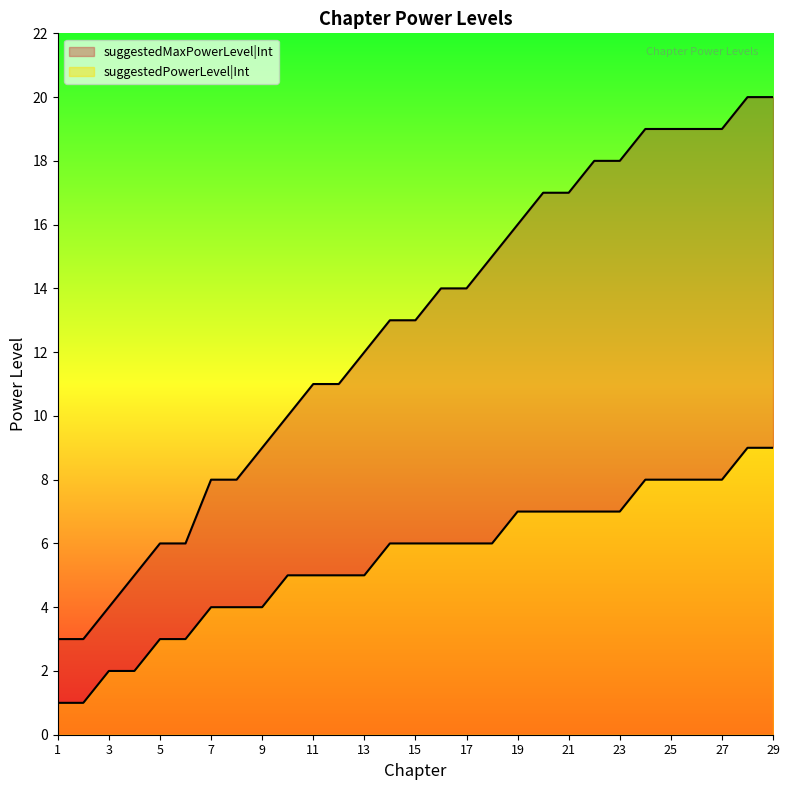

What is the average value of the suggestedMaxPowerLevel|Int series?

13